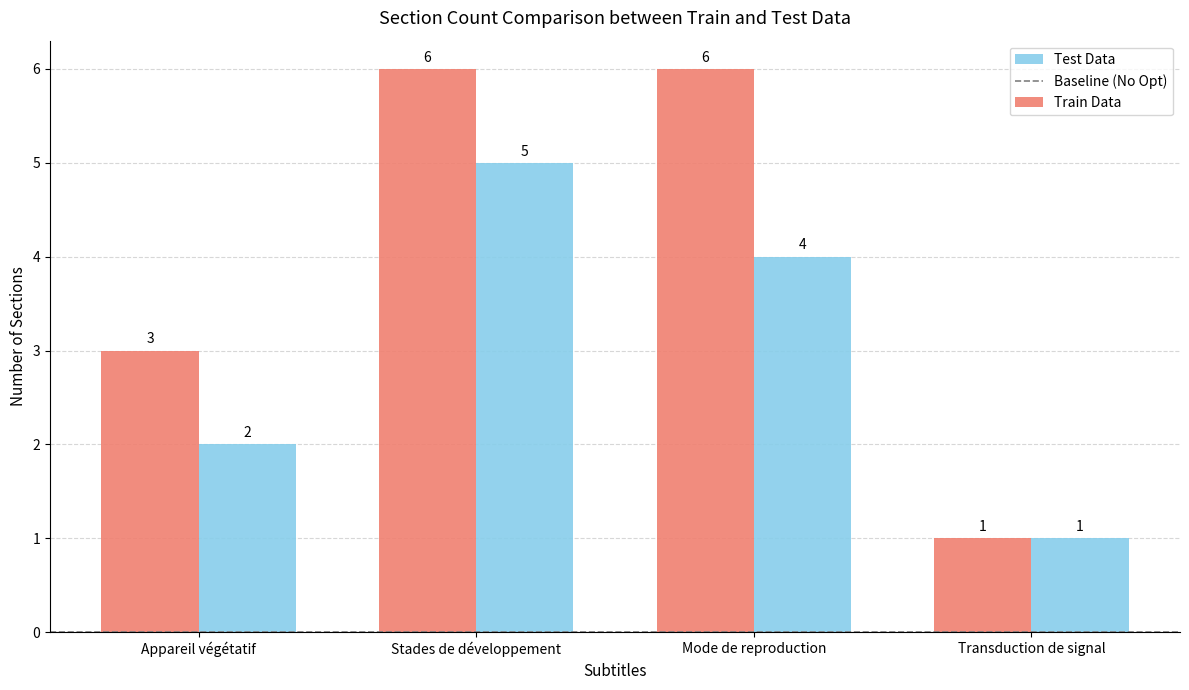

What is the sum of the Train Data values at Mode de reproduction and Stades de développement?

12